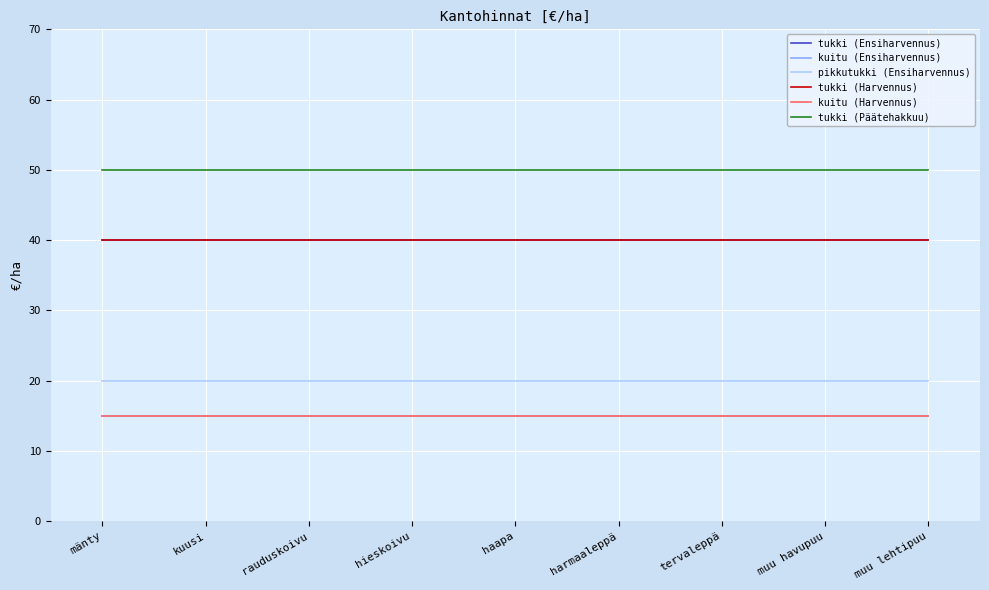

Does the chart have visible grid lines?

Yes